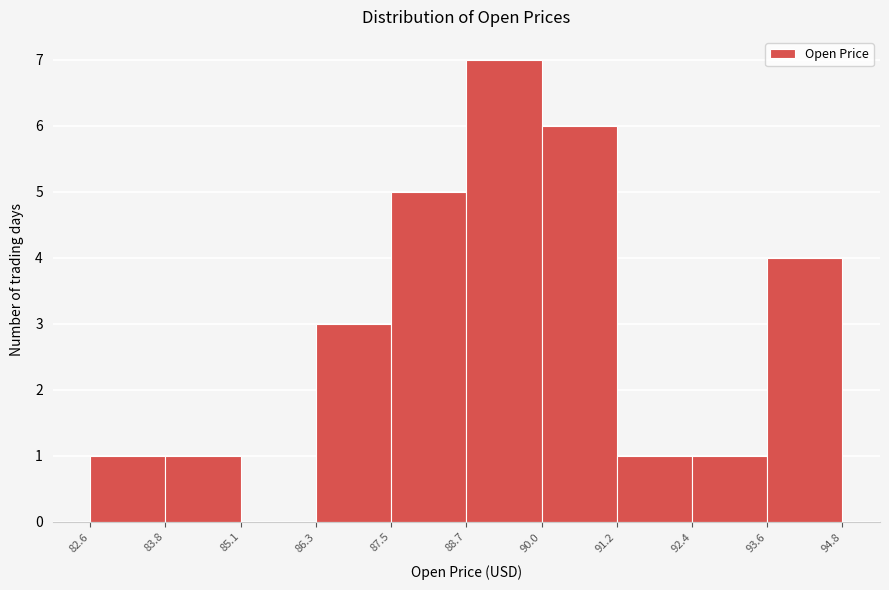

Over which range of the x-axis is the bar tallest?

88.7 to 90.0